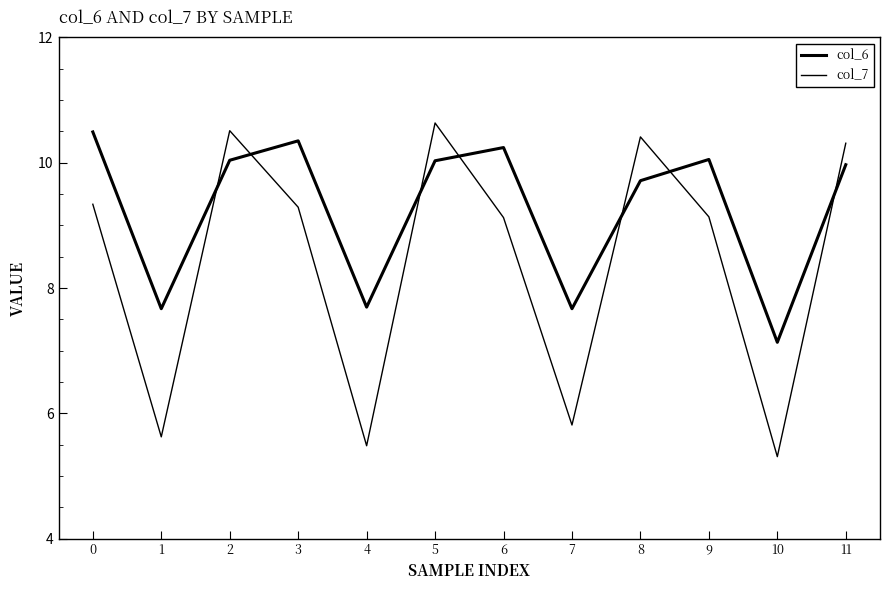

How many lines are shown in the chart?

2